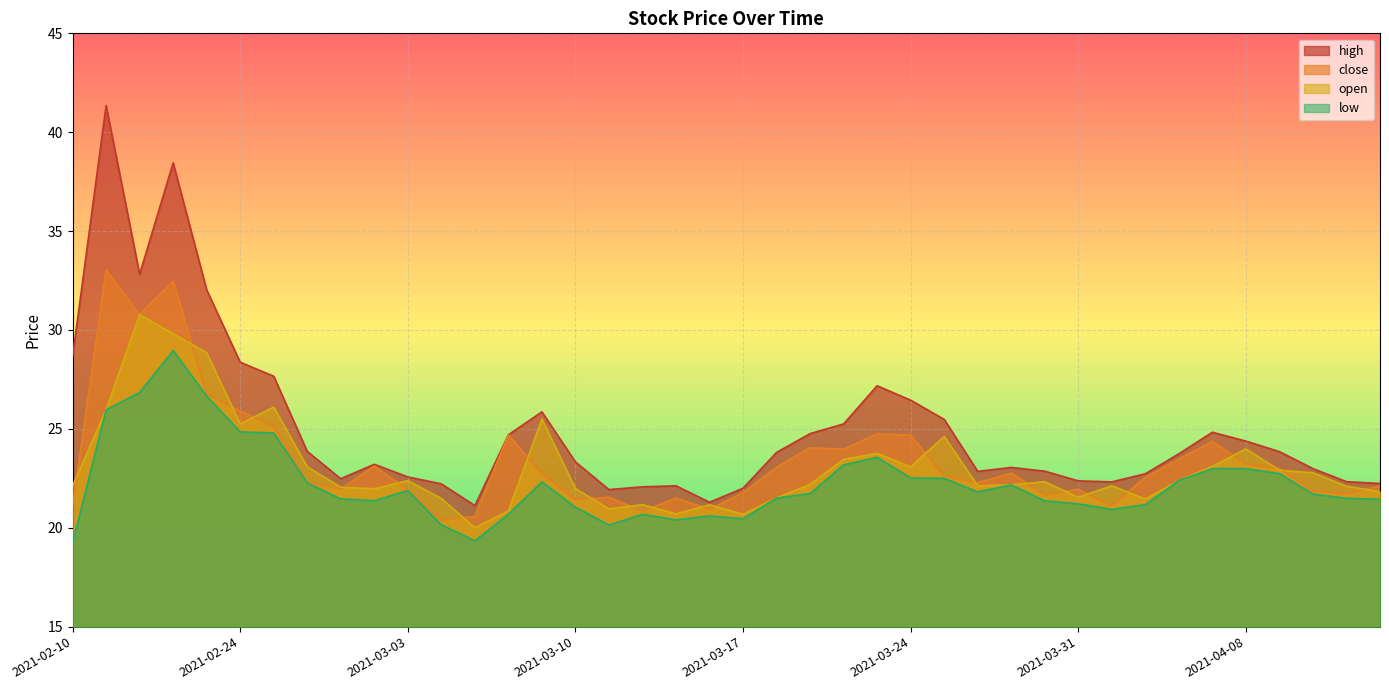

Which category has the highest value in the high series?

2021-02-18